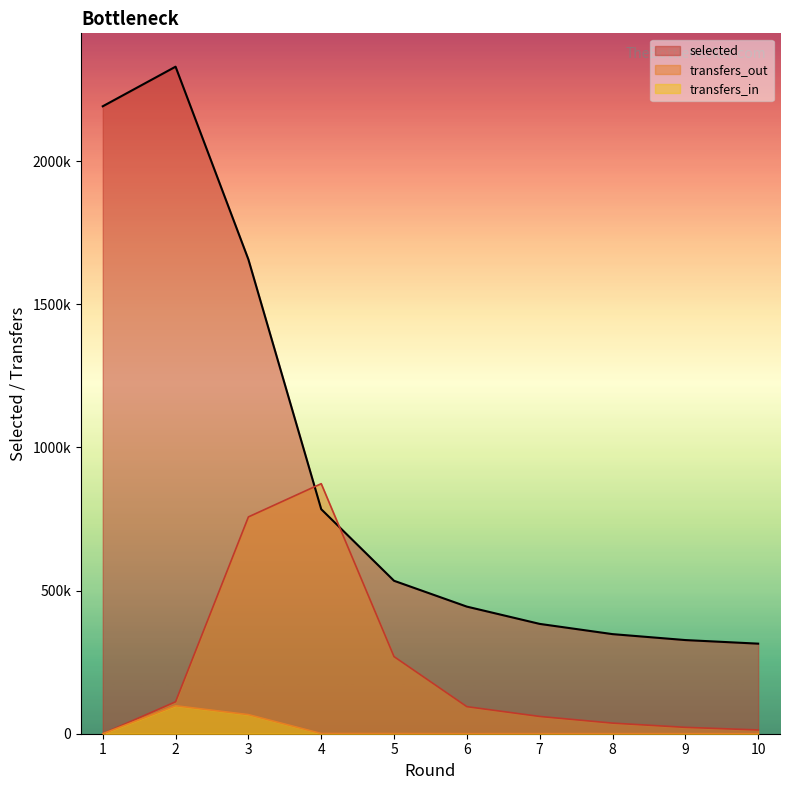

What is the total value across all series at 6?

538798